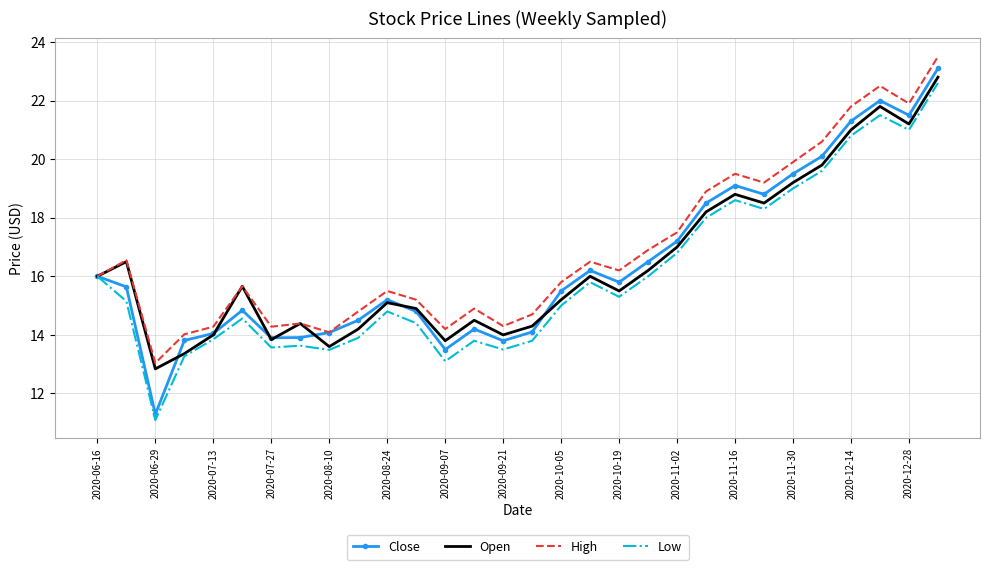

Which series has the largest range (max minus min)?

Close